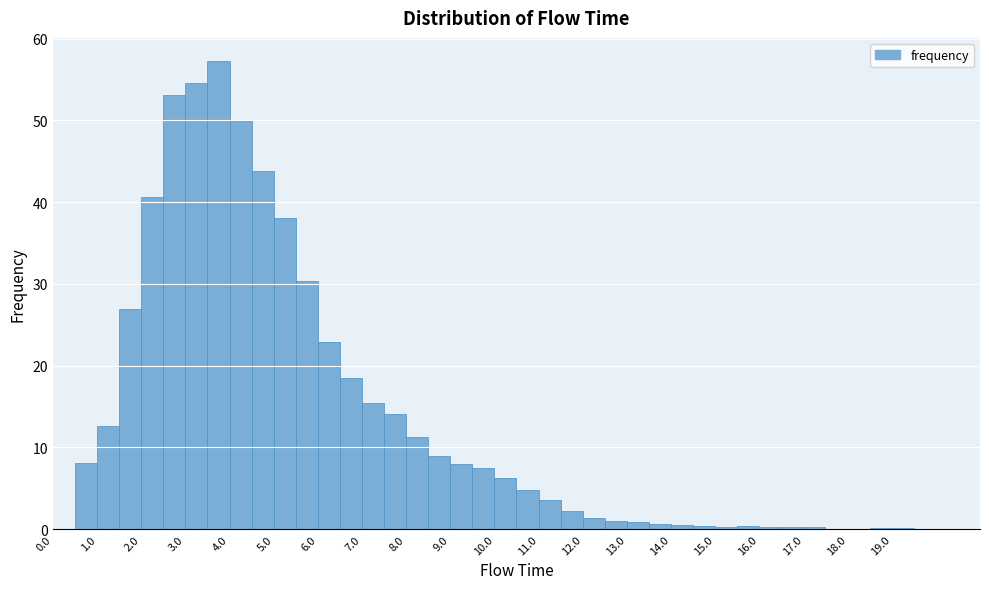

Reading left to right, transcribe this chart: for each bar, give the range it covers on the x-axis and its height. The values are not printed on the chart, so give them approximately, as read against the axis.

0.0 to 0.5: 0
0.5 to 1.0: 8
1.0 to 1.5: 13
1.5 to 2.0: 27
2.0 to 2.5: 41
2.5 to 3.0: 53
3.0 to 3.5: 55
3.5 to 4.0: 57
4.0 to 4.5: 50
4.5 to 5.0: 44
5.0 to 5.5: 38
5.5 to 6.0: 30
6.0 to 6.5: 23
6.5 to 7.0: 18
7.0 to 7.5: 15
7.5 to 8.0: 14
8.0 to 8.5: 11
8.5 to 9.0: 9
9.0 to 9.5: 8
9.5 to 10.0: 7
10.0 to 10.5: 6
10.5 to 11.0: 5
11.0 to 11.5: 4
11.5 to 12.0: 2
12.0 to 12.5: 1
12.5 to 13.0: under 1
13.0 to 13.5: under 1
13.5 to 14.0: under 1
14.0 to 14.5: under 1
14.5 to 15.0: under 1
15.0 to 15.5: under 1
15.5 to 16.0: under 1
16.0 to 16.5: under 1
16.5 to 17.0: under 1
17.0 to 17.5: under 1
17.5 to 18.0: under 1
18.0 to 18.5: under 1
18.5 to 19.0: under 1
19.0 to 19.5: under 1
19.5 to 20.0: under 1